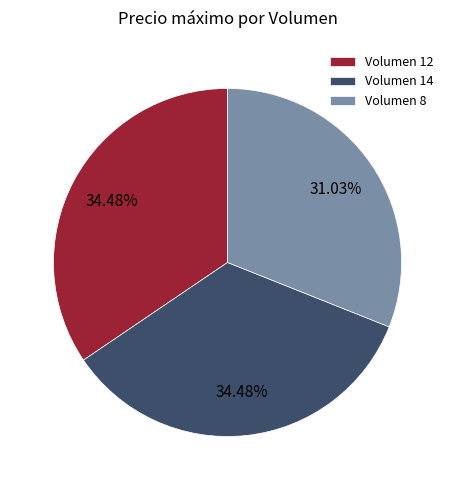

What is the ratio of the value at Volumen 14 to the value at Volumen 12?

1.0